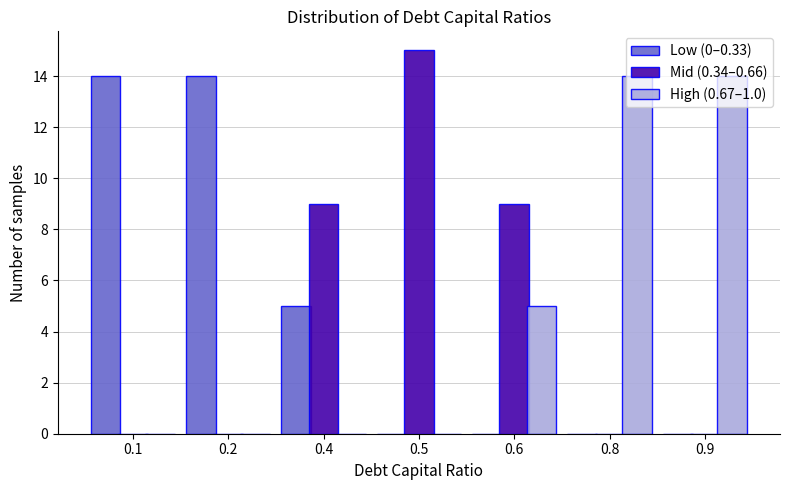

At which category does the chart reach its peak across all series?

0.5